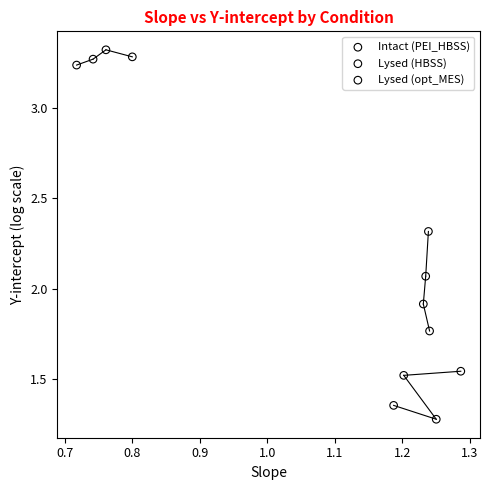

Which series contains the lowest Y value?

Intact (PEI_HBSS)